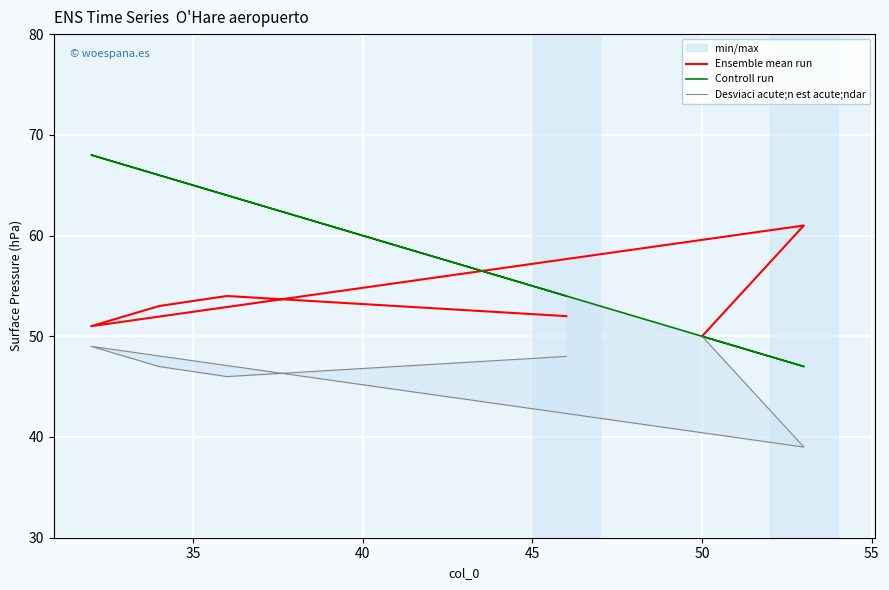

Rank the series by their maximum value, from highest to lowest.

Controll run, Ensemble mean run, Desviaci acute;n est acute;ndar